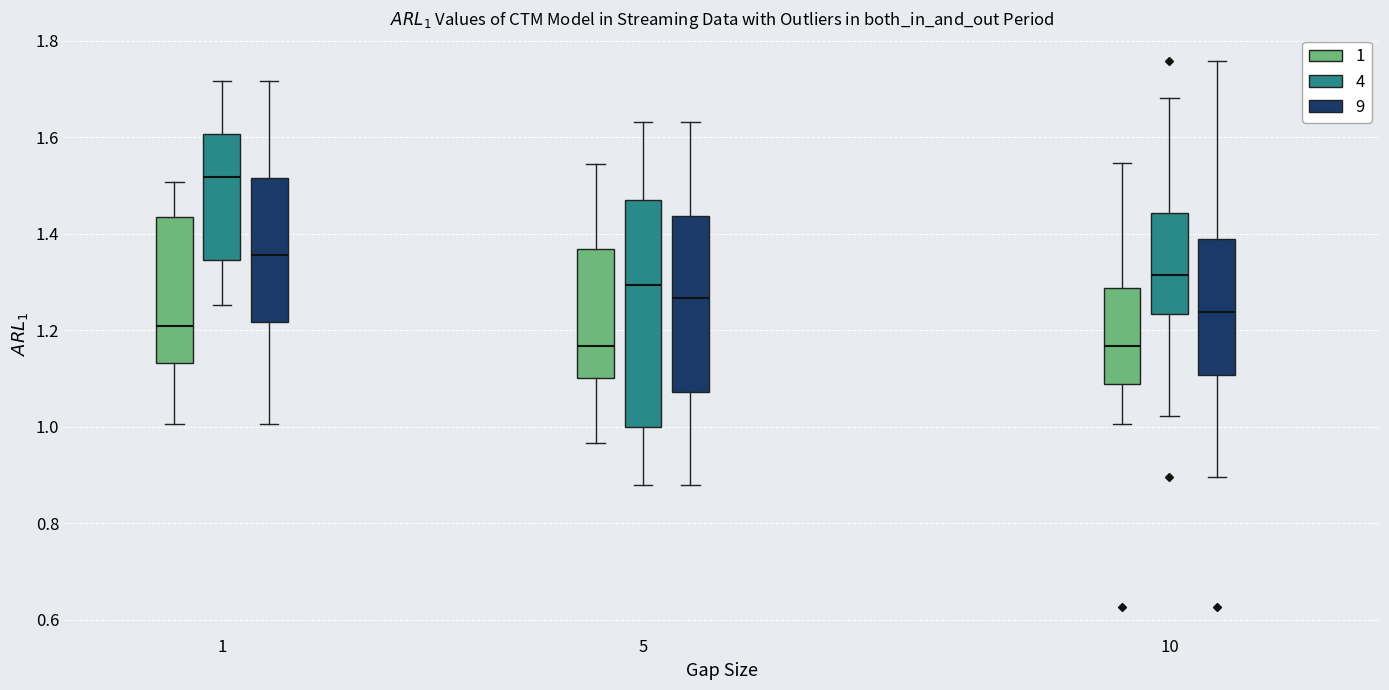

Reading left to right, read every box against the y-axis: the position of its median line, the range the box covers, and the ends of its whiskers. The values are not printed on the chart, so give them approximately, as read against the axis.

1 (1): median 1.20, box 1.14 to 1.44, whiskers 1.00 to 1.50
1 (4): median 1.52, box 1.34 to 1.60, whiskers 1.26 to 1.72
1 (9): median 1.36, box 1.22 to 1.52, whiskers 1.00 to 1.72
5 (1): median 1.16, box 1.10 to 1.36, whiskers 0.96 to 1.54
5 (4): median 1.30, box 1.00 to 1.48, whiskers 0.88 to 1.64
5 (9): median 1.26, box 1.08 to 1.44, whiskers 0.88 to 1.64
10 (1): median 1.16, box 1.08 to 1.28, whiskers 1.00 to 1.54
10 (4): median 1.32, box 1.24 to 1.44, whiskers 1.02 to 1.68
10 (9): median 1.24, box 1.10 to 1.38, whiskers 0.90 to 1.76